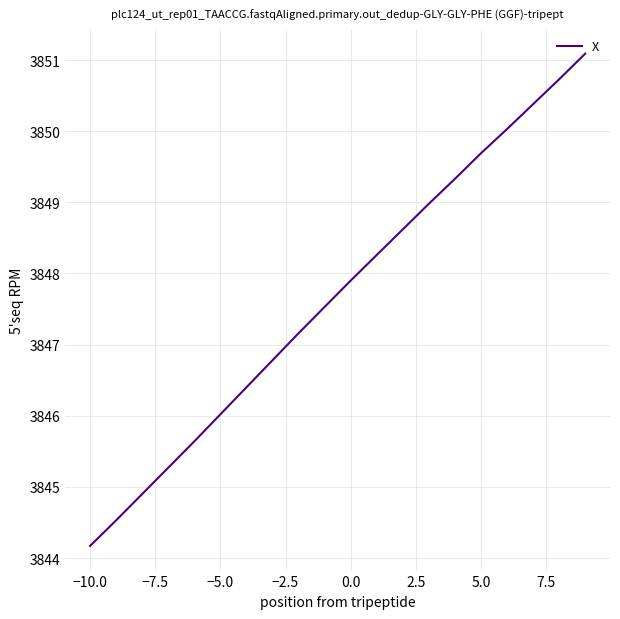

What is the difference between the maximum and minimum values?

6.9